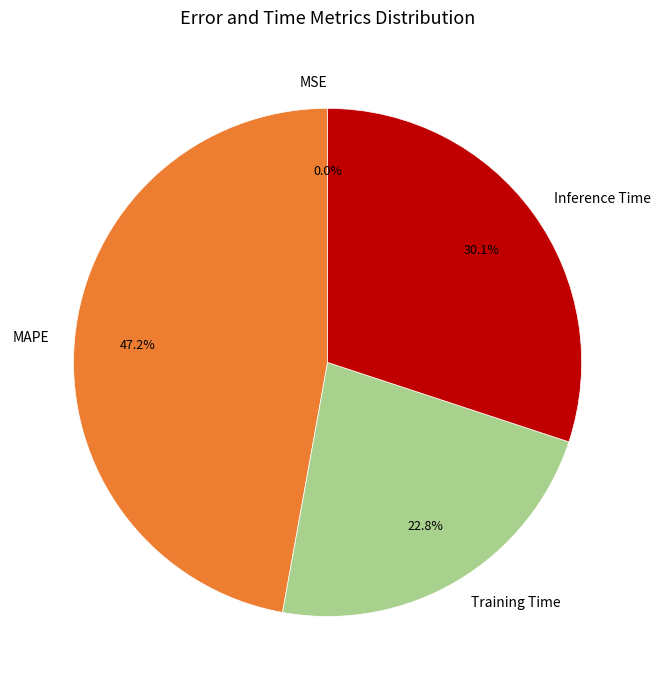

To the nearest percent, what portion does MAPE represent?

47%